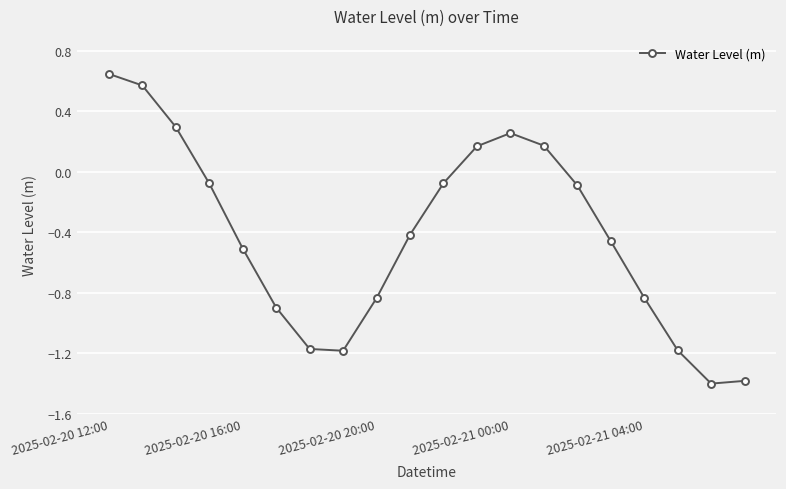

What is the difference between the maximum and second lowest values?

2.0